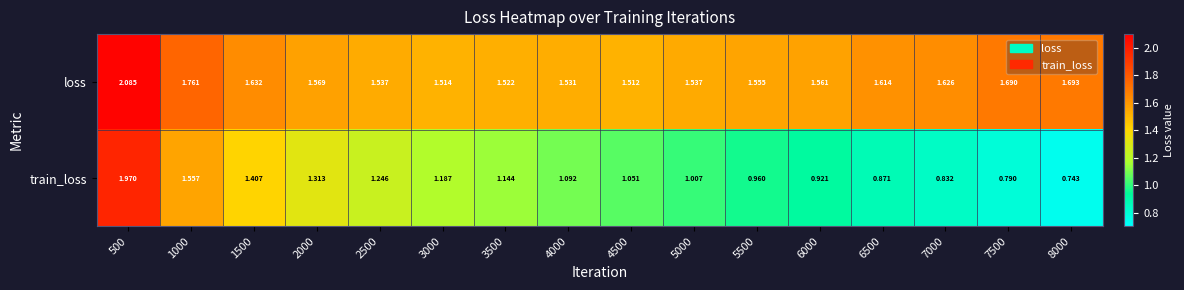

Which series has the largest total across all categories?

loss